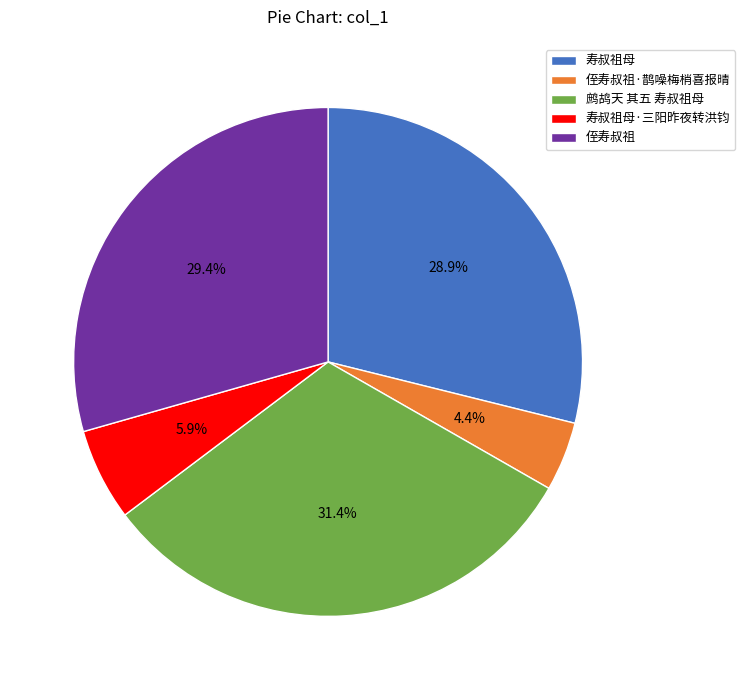

Does 侄寿叔祖·鹊噪梅梢喜报晴 account for over 50% of the chart?

No